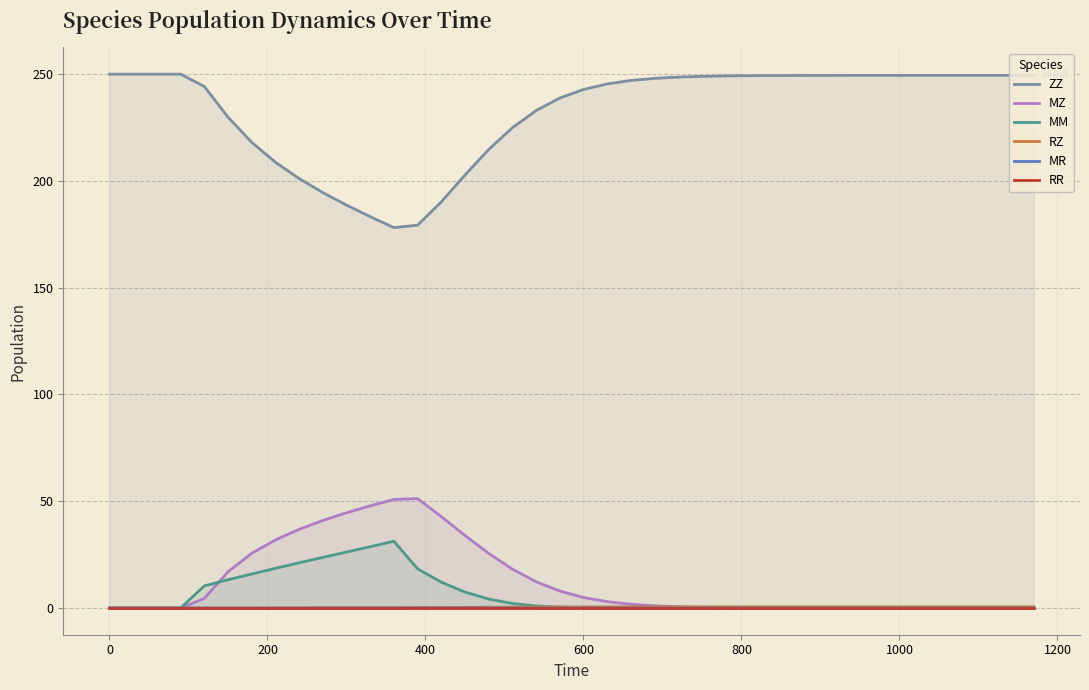

What is the maximum value shown in the chart?

250.0